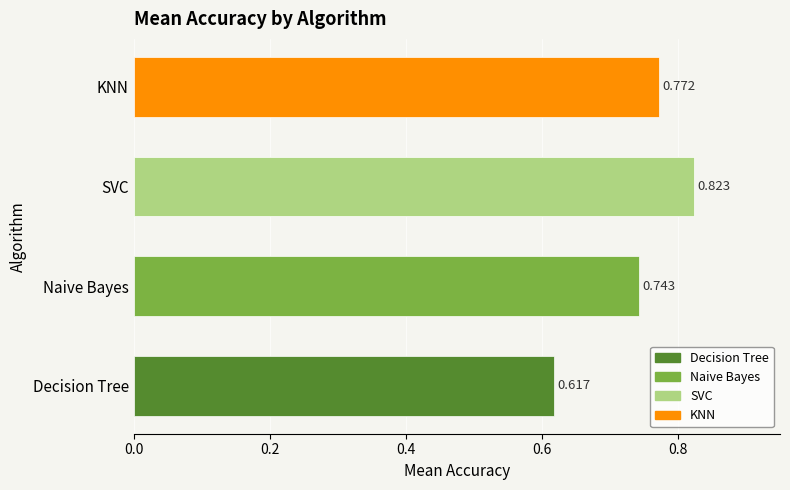

Which has a higher value, KNN or Decision Tree?

KNN